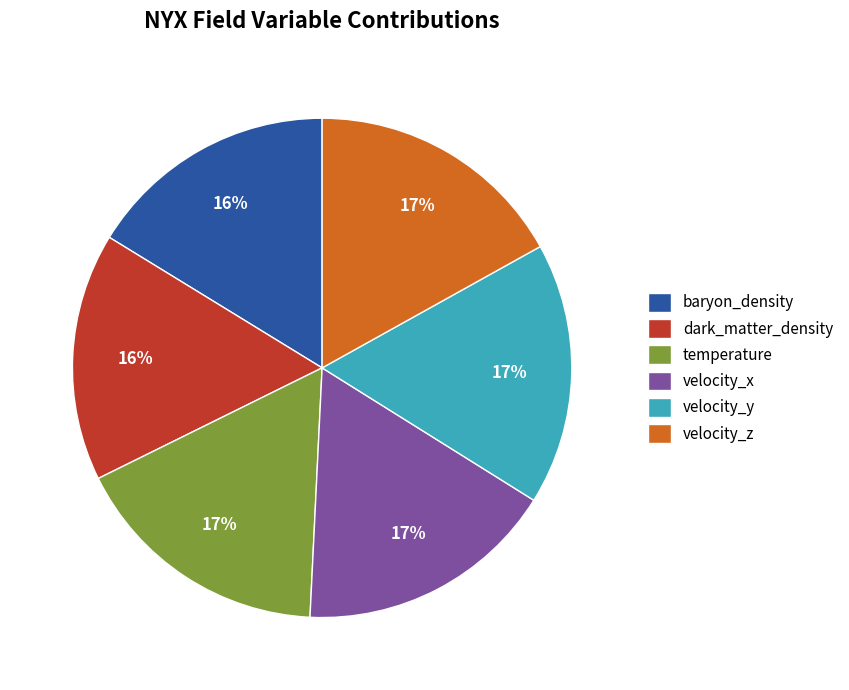

Combined, do dark_matter_density and velocity_x account for over 50%?

No